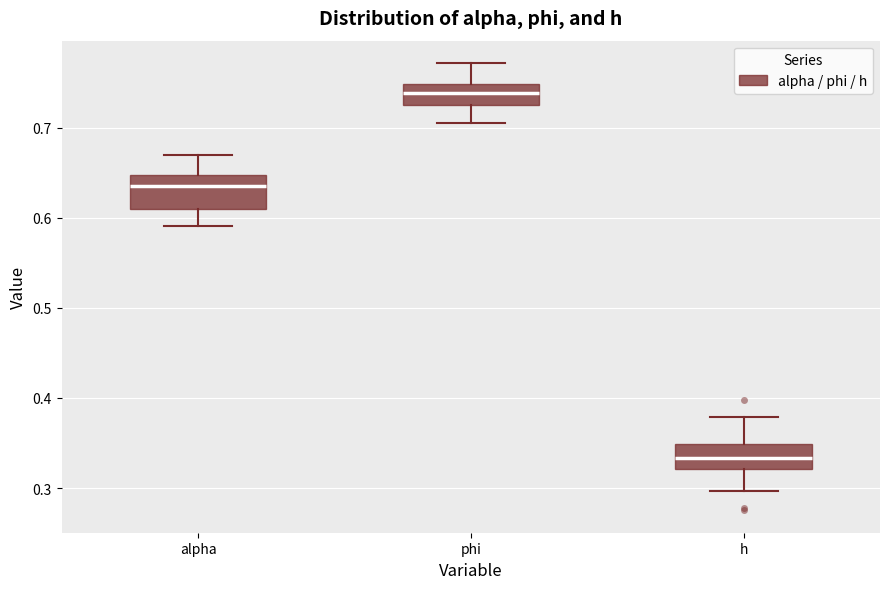

Reading left to right, transcribe this box plot: for each box, give where its median line is, the range the box spans, and where its two whiskers end, as read against the y-axis. The values are not printed on the chart, so give them approximately, as read against the axis.

alpha: median 0.63, box 0.61 to 0.65, whiskers 0.59 to 0.67
phi: median 0.74, box 0.72 to 0.75, whiskers 0.71 to 0.77
h: median 0.33, box 0.32 to 0.35, whiskers 0.30 to 0.38